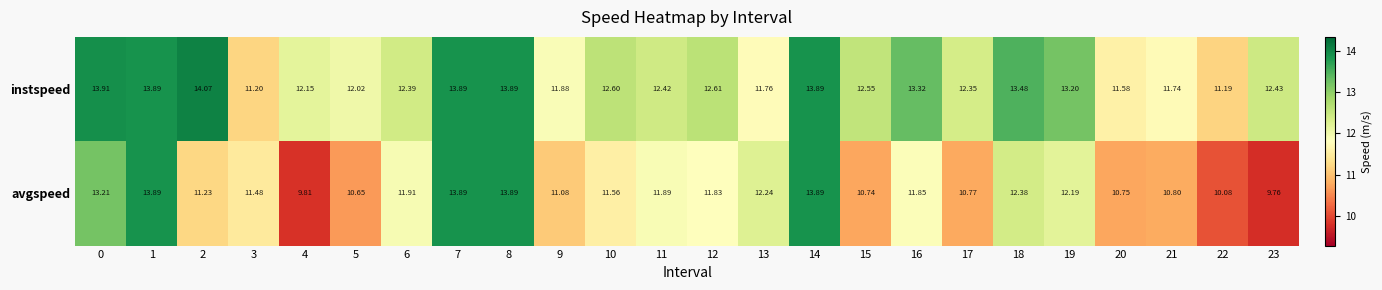

Rank the series by their average value, from lowest to highest.

avgspeed, instspeed